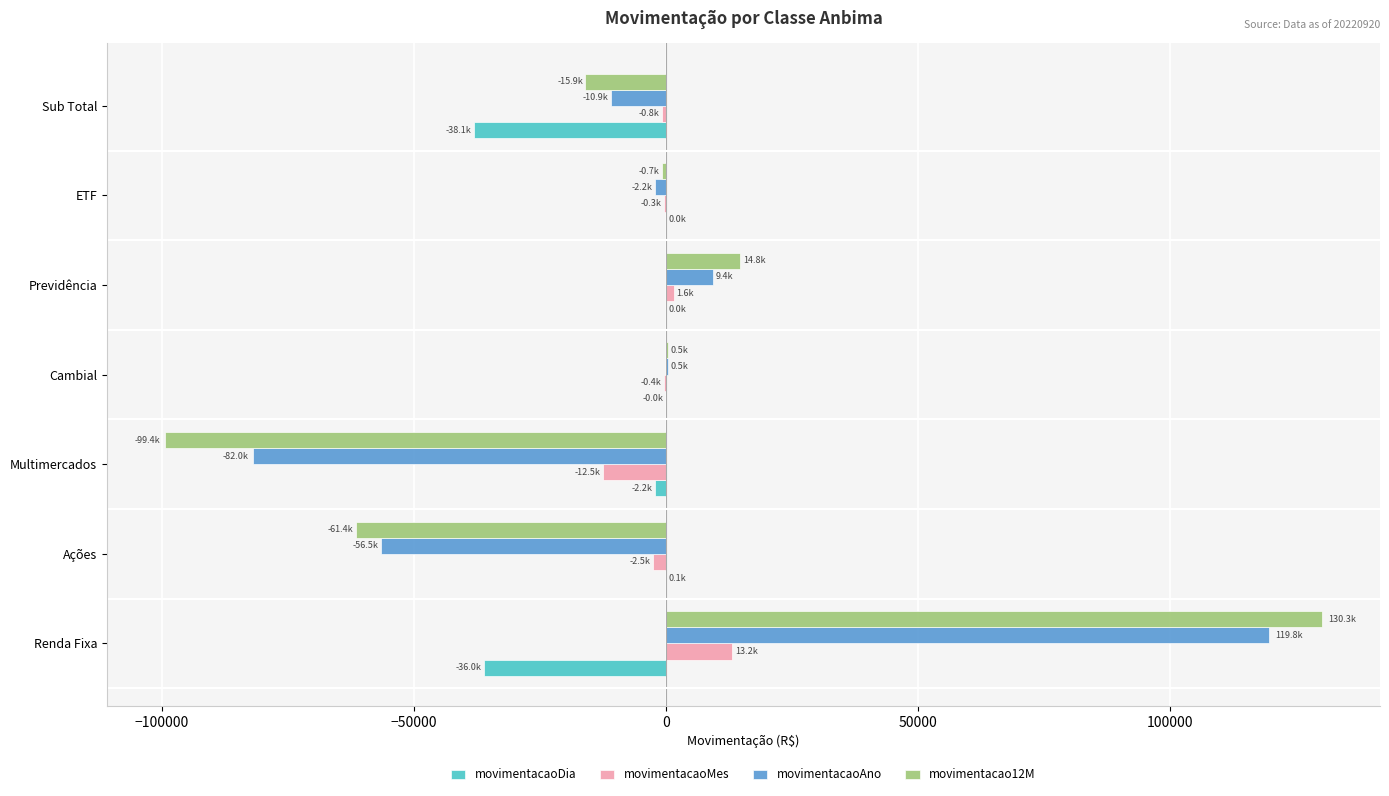

What is the sum of all movimentacaoMes values?

-1568.3